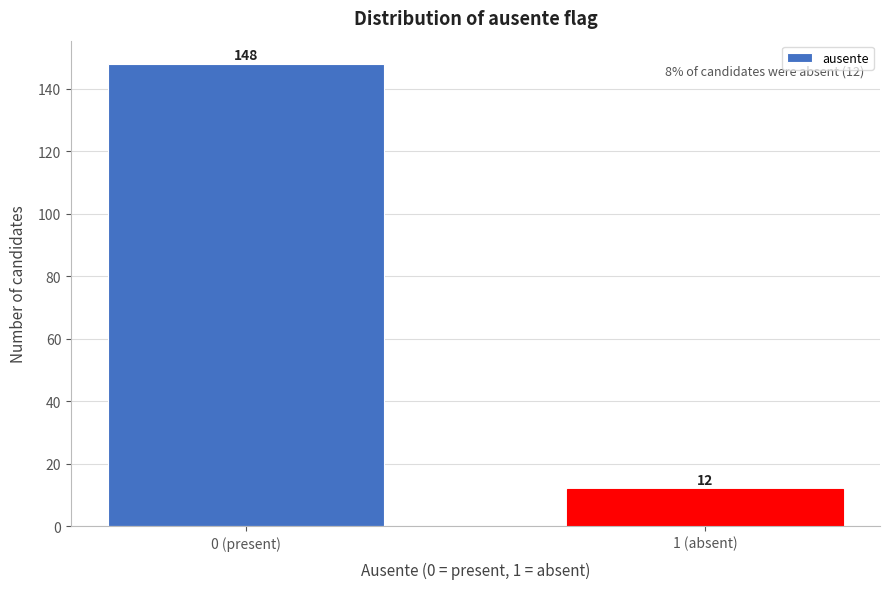

Reading left to right, list all the values displayed in this chart.

148	12